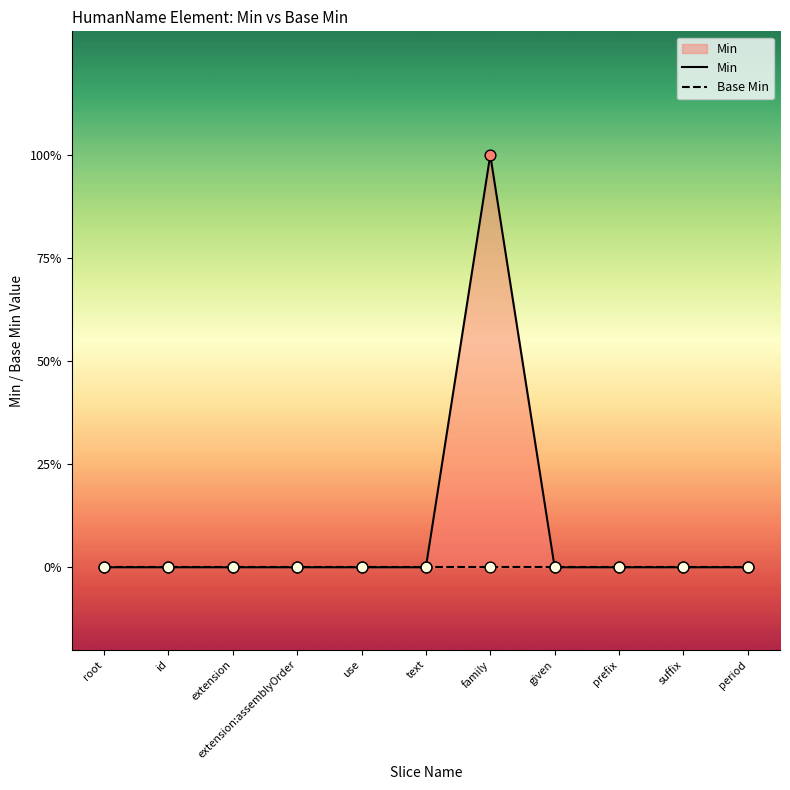

What are all the series names shown in the legend?

Min, Base Min